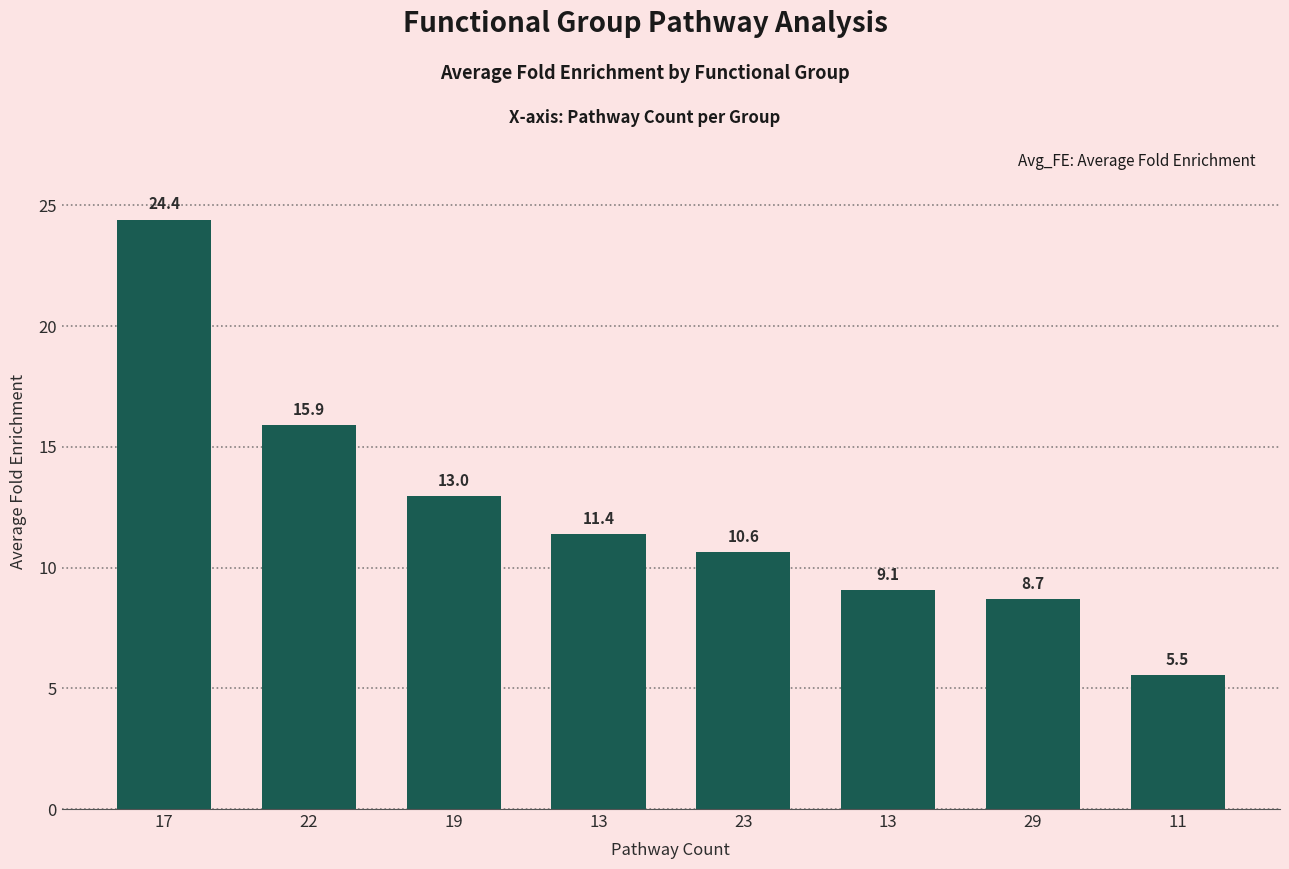

How many distinct data groups are displayed?

1